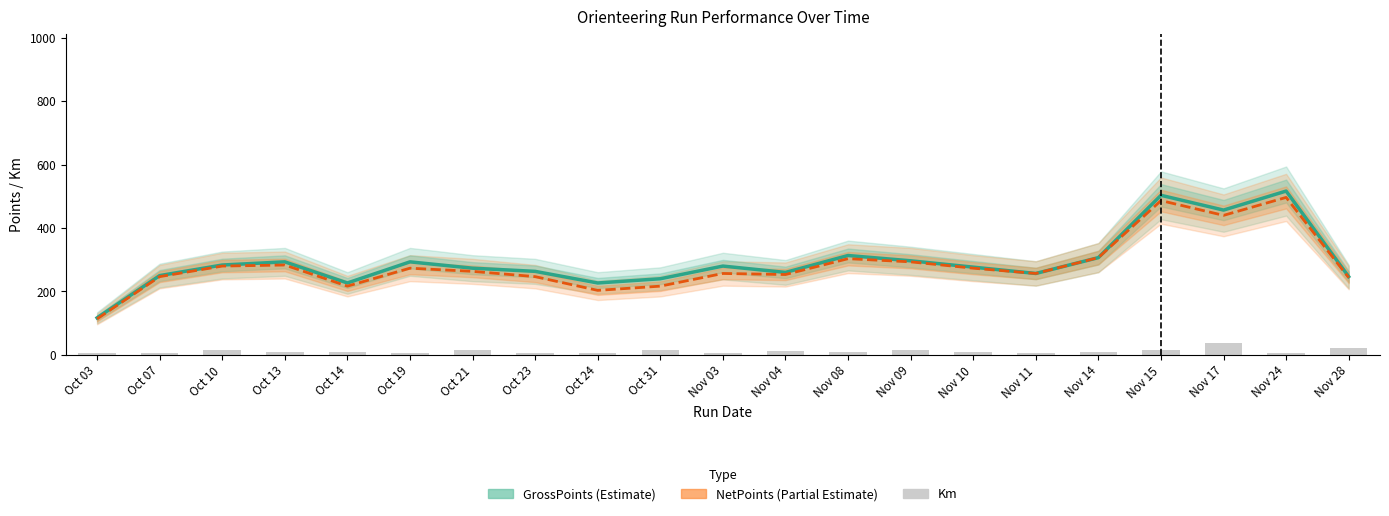

What value does the Km series have at Oct 19?

6.4